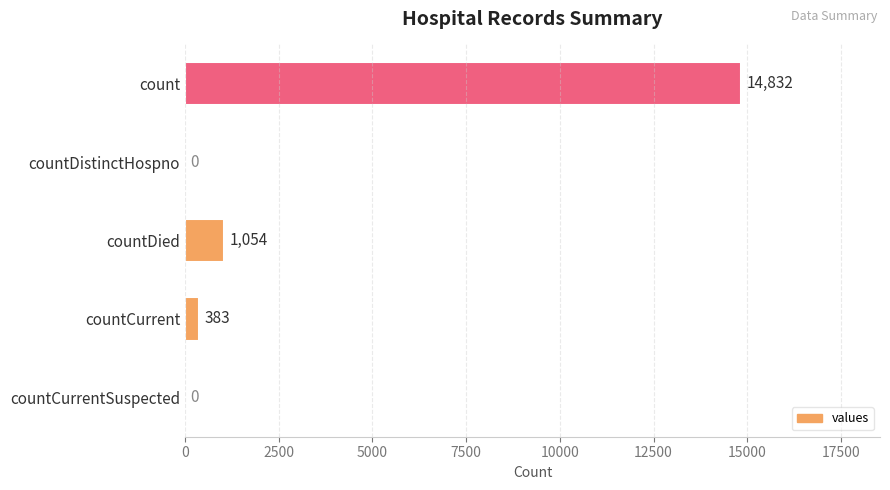

Between countCurrentSuspected and count, which is larger?

count